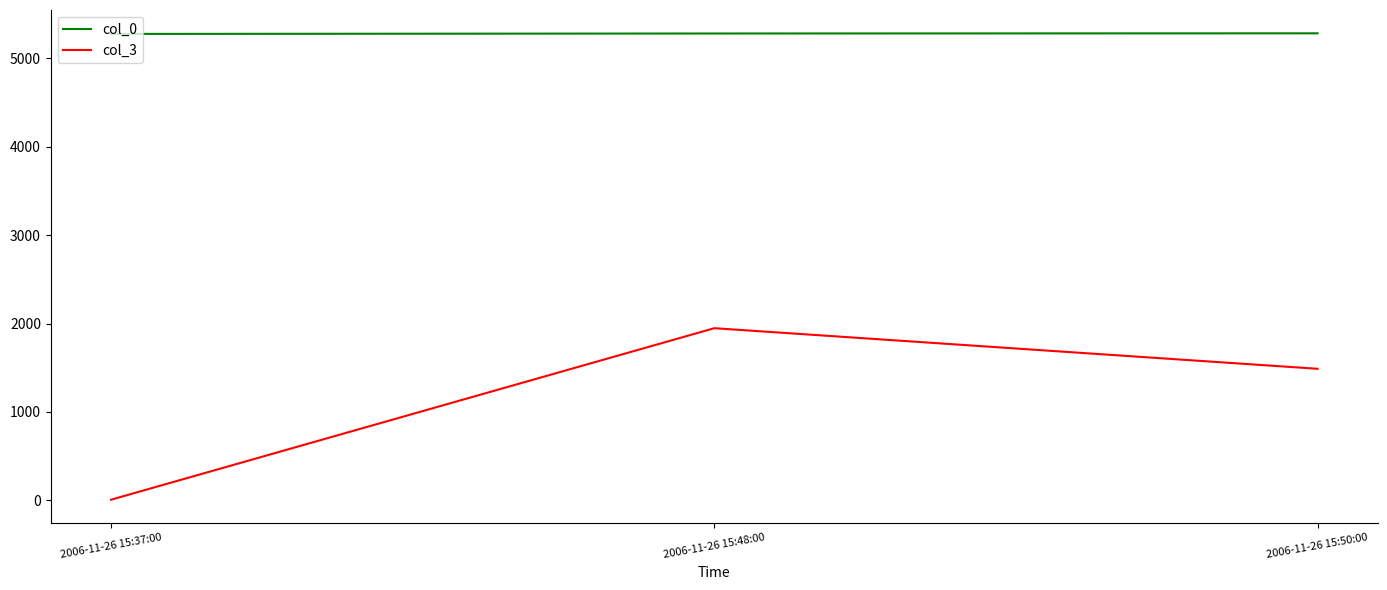

What position from the right is 2006-11-26 15:48:00?

2